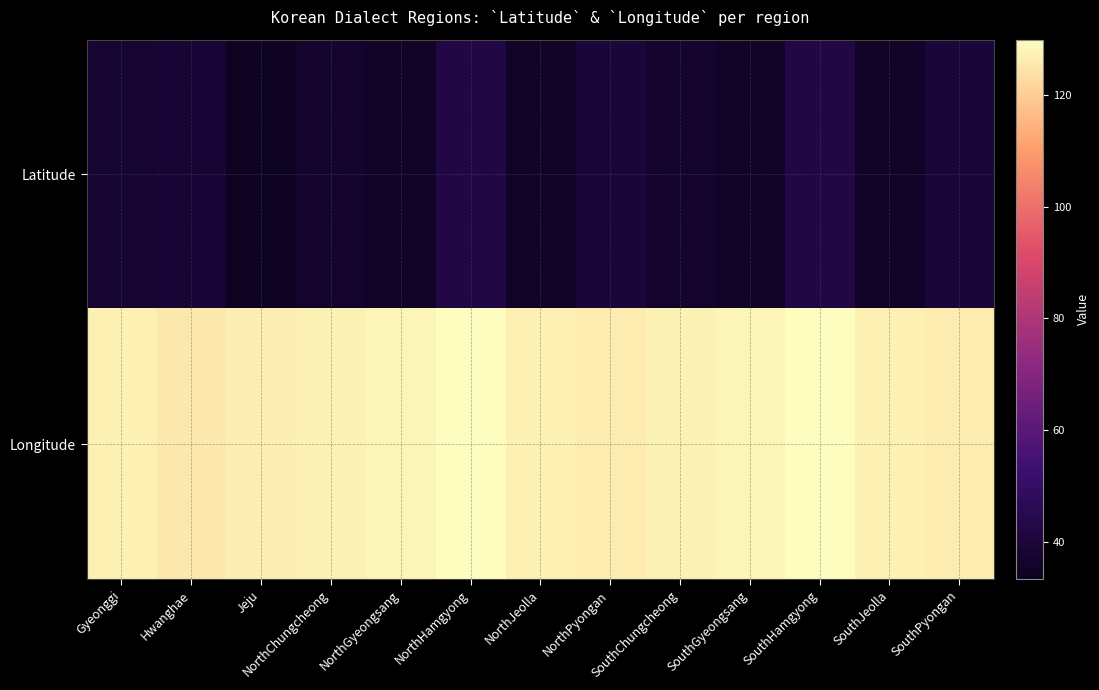

At how many categories does at least one series exceed 111?

13